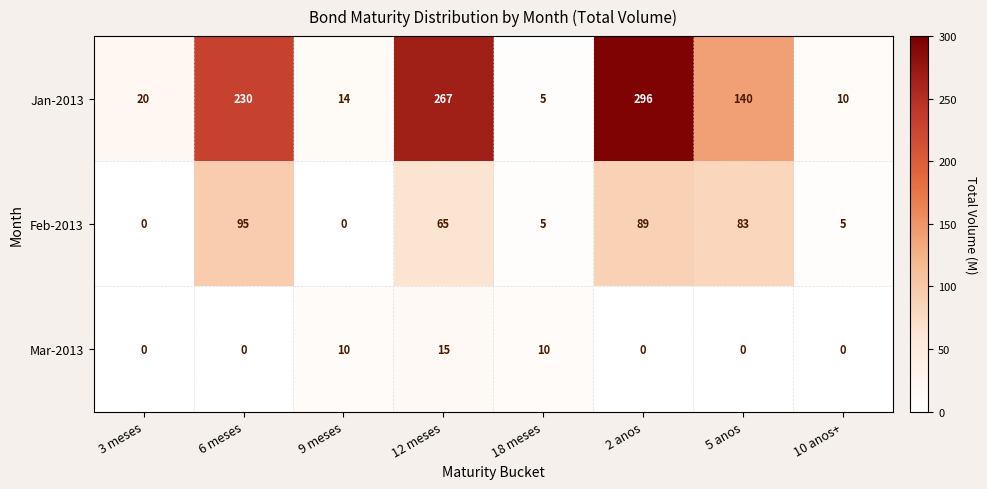

How many series are shown in this chart?

3